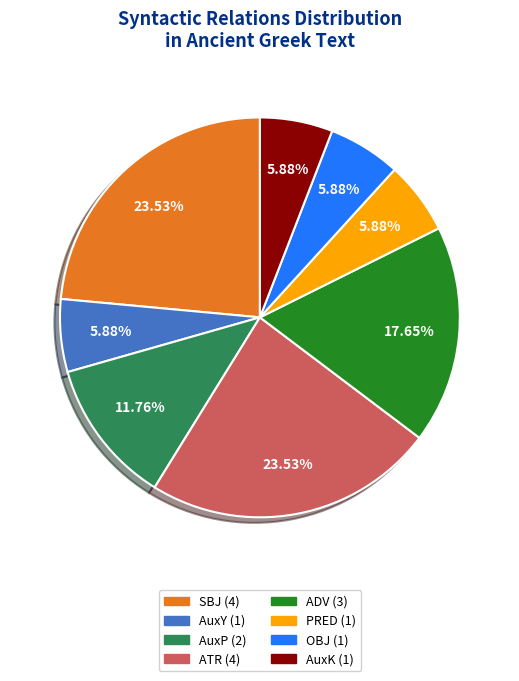

What percentage is NOT represented by AuxK?

94.1%